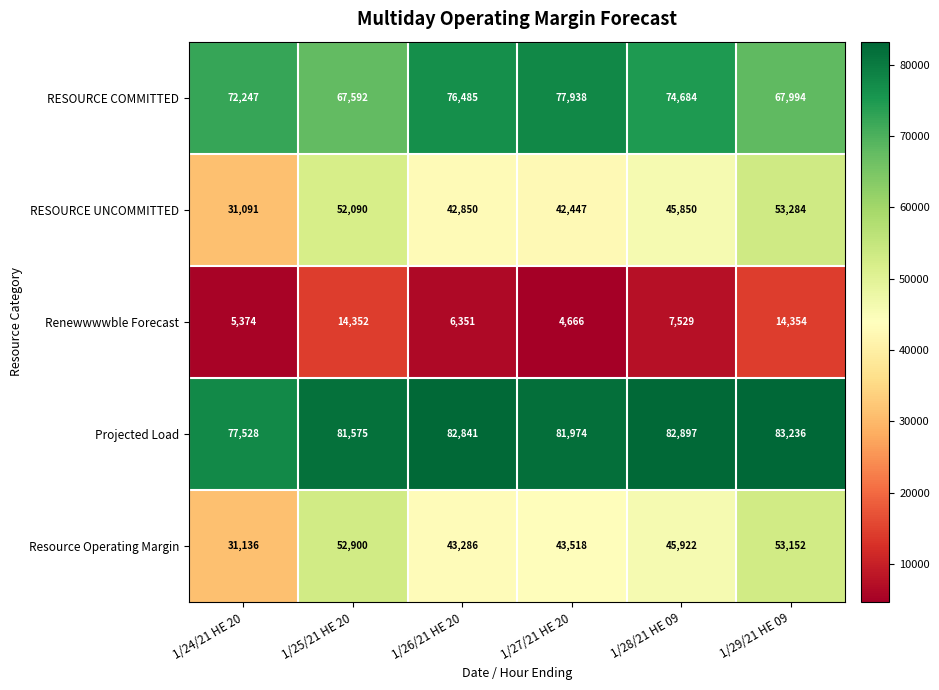

Reading left to right, what are all the values shown in this chart?

RESOURCE COMMITTED: 1/24/21 HE 20=72247	1/25/21 HE 20=67592	1/26/21 HE 20=76485	1/27/21 HE 20=77938	1/28/21 HE 09=74684	1/29/21 HE 09=67994
RESOURCE UNCOMMITTED: 1/24/21 HE 20=31091	1/25/21 HE 20=52090	1/26/21 HE 20=42850	1/27/21 HE 20=42447	1/28/21 HE 09=45850	1/29/21 HE 09=53284
Renewwwwble Forecast: 1/24/21 HE 20=5374	1/25/21 HE 20=14352	1/26/21 HE 20=6351	1/27/21 HE 20=4666	1/28/21 HE 09=7529	1/29/21 HE 09=14354
Projected Load: 1/24/21 HE 20=77528	1/25/21 HE 20=81575	1/26/21 HE 20=82841	1/27/21 HE 20=81974	1/28/21 HE 09=82897	1/29/21 HE 09=83236
Resource Operating Margin: 1/24/21 HE 20=31136	1/25/21 HE 20=52900	1/26/21 HE 20=43286	1/27/21 HE 20=43518	1/28/21 HE 09=45922	1/29/21 HE 09=53152